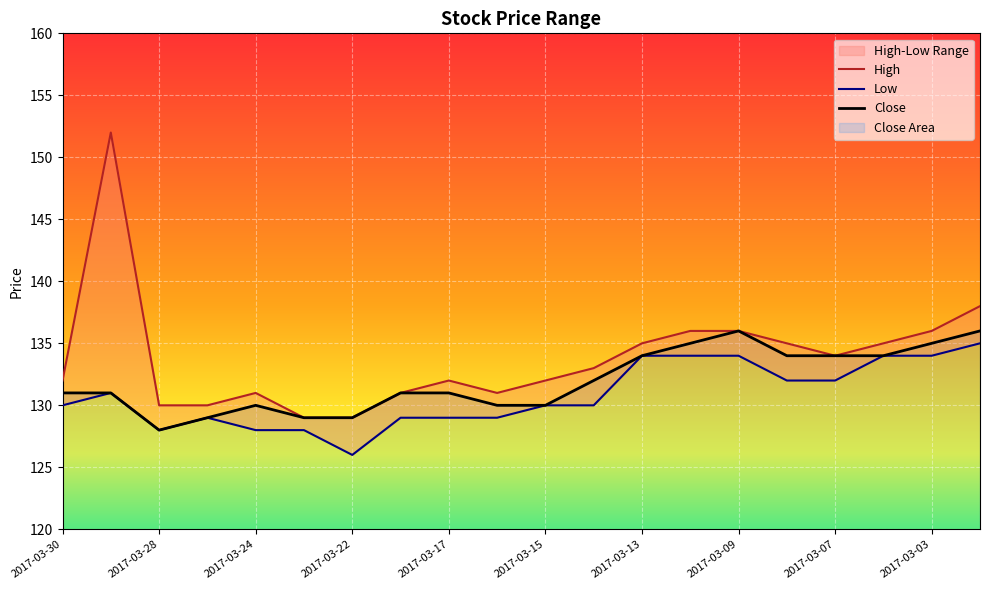

What is the total value across all series at 11?

395